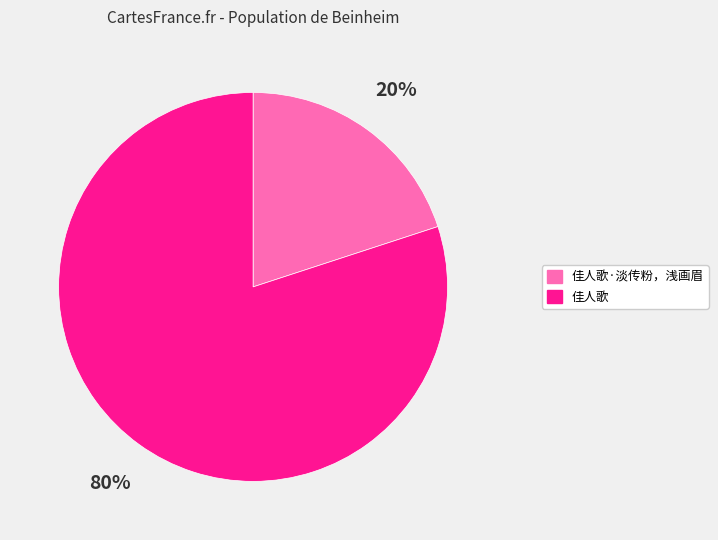

Rank the categories by value from lowest to highest.

佳人歌·淡传粉，浅画眉, 佳人歌